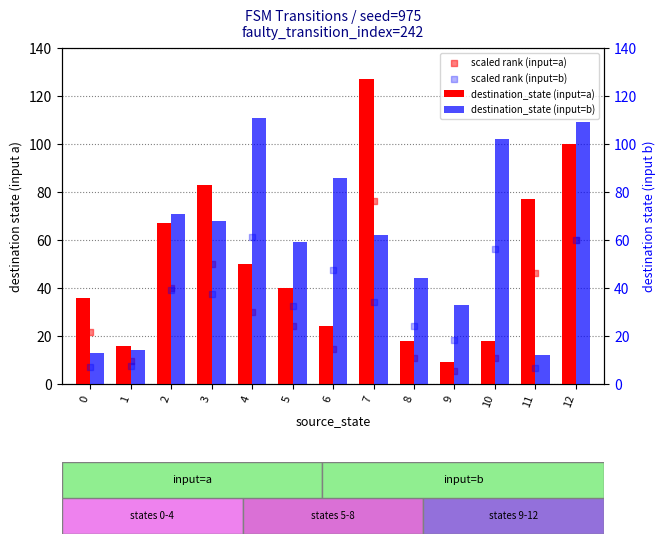

At which category is the sum across all series the highest?

12